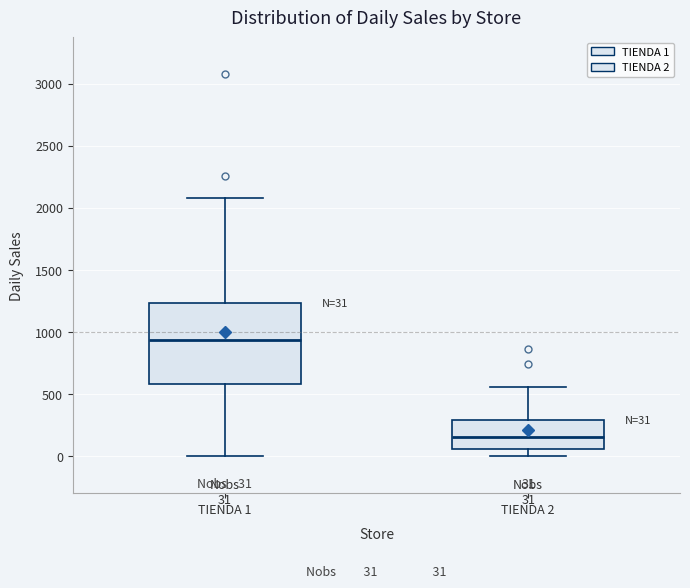

Which box's median line is the lowest?

TIENDA 2